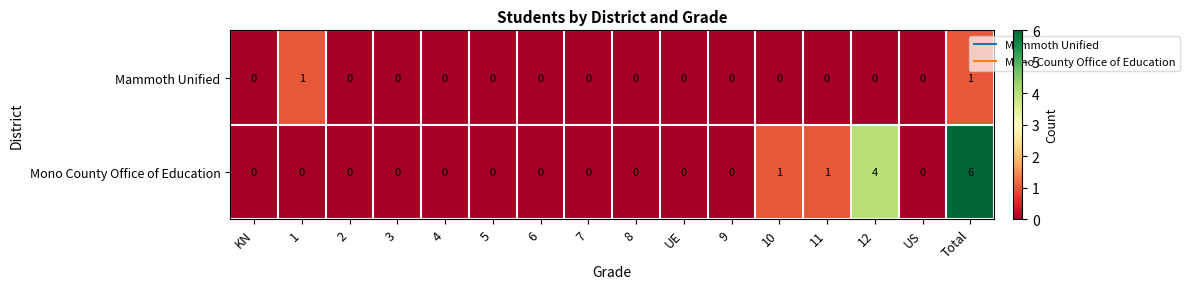

Which category has the highest value across all series?

Total